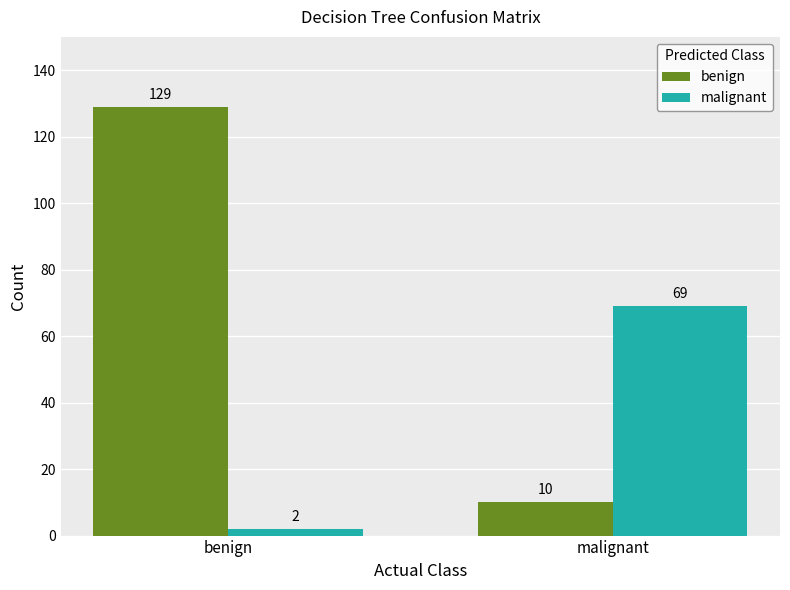

What is the difference between the benign values at benign and malignant?

119